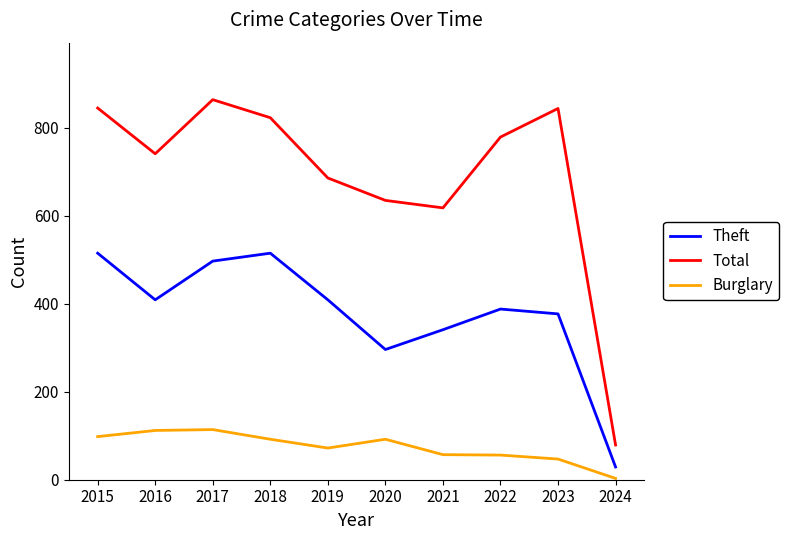

In Burglary, how many points are lower than both neighbors (excluding endpoints)?

1